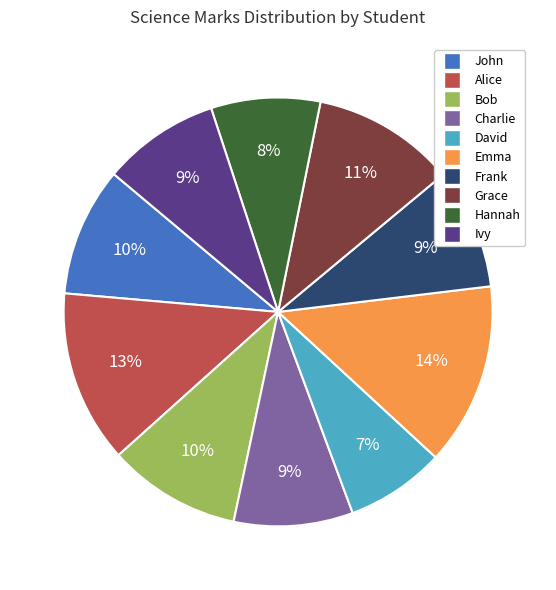

True or false: David accounts for 2% of the total.

False